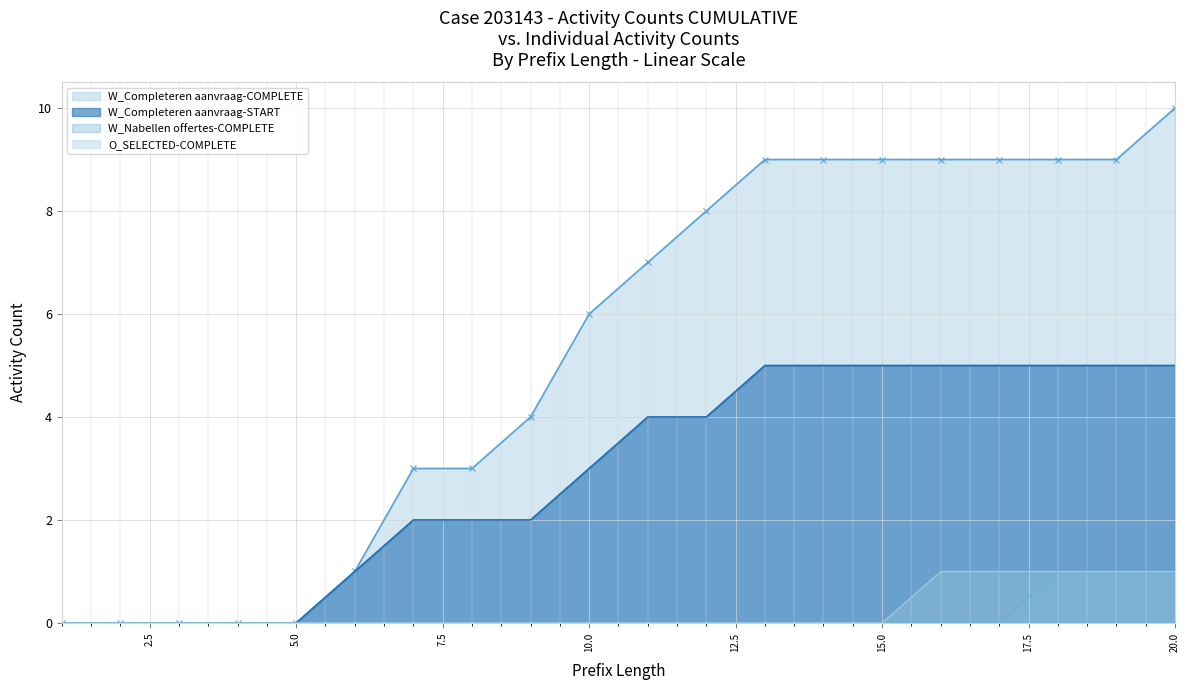

The W_Nabellen offertes-COMPLETE series shows -1 at 3. True or false?

False